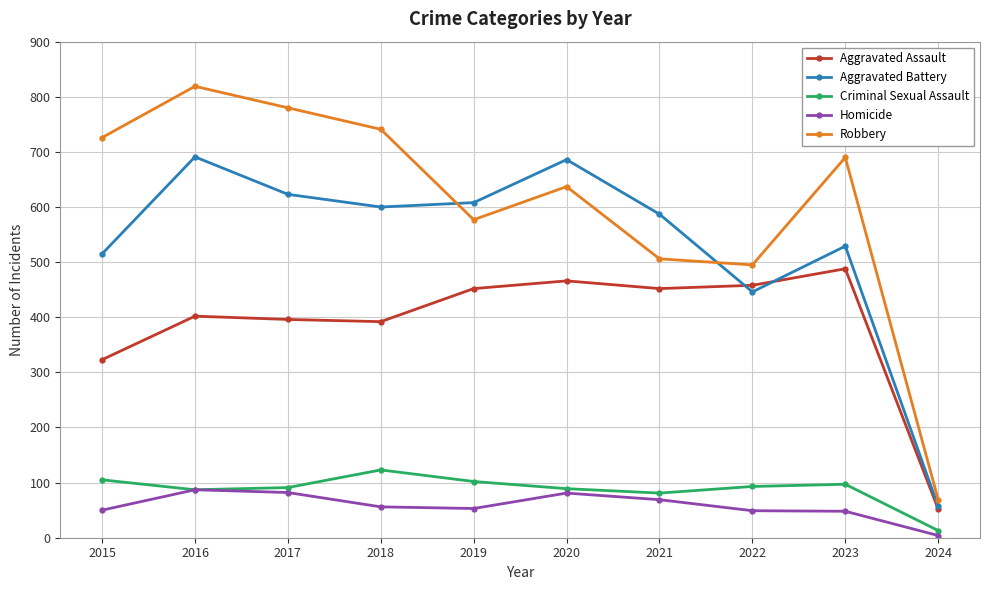

Between 2019 and 2021, which series saw the biggest shift?

Robbery